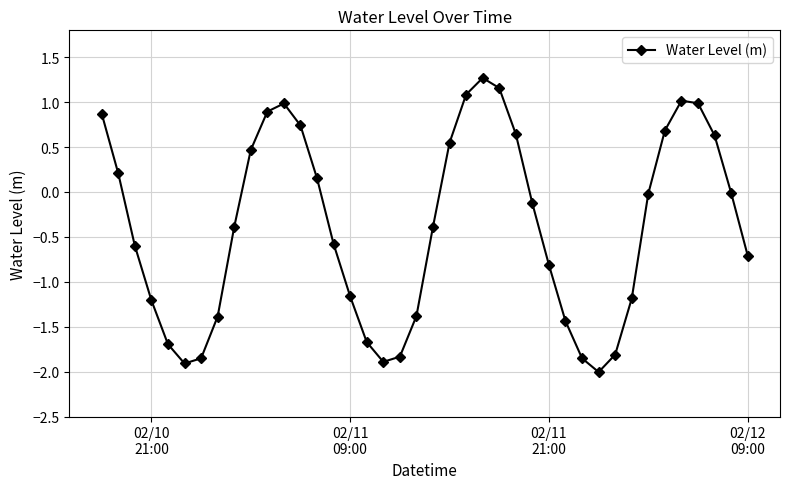

True or false: there are more than 0 points higher than both neighbors.

True